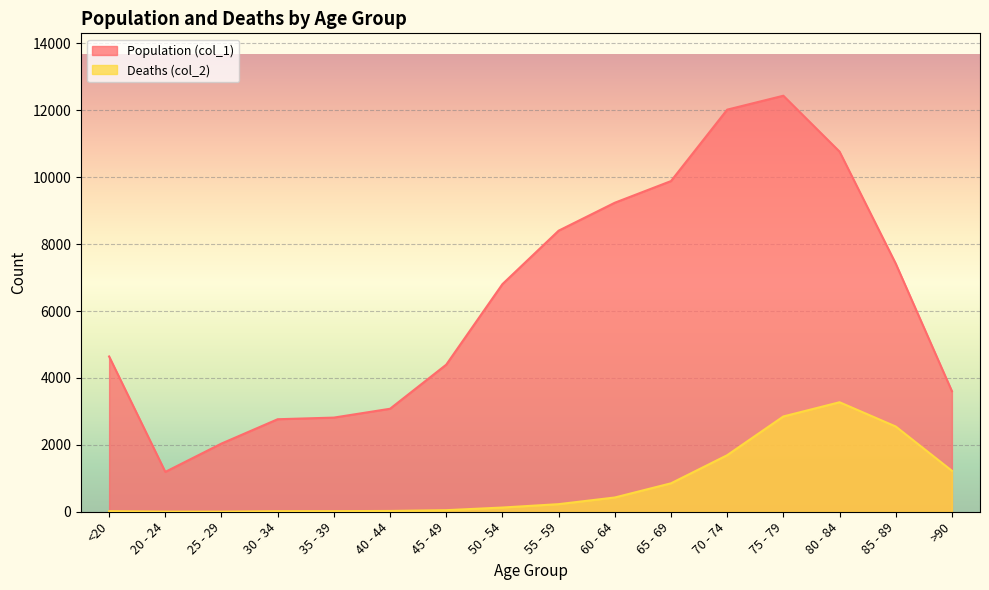

The value of Deaths (col_2) at 80 - 84 is 3273. True or false?

True